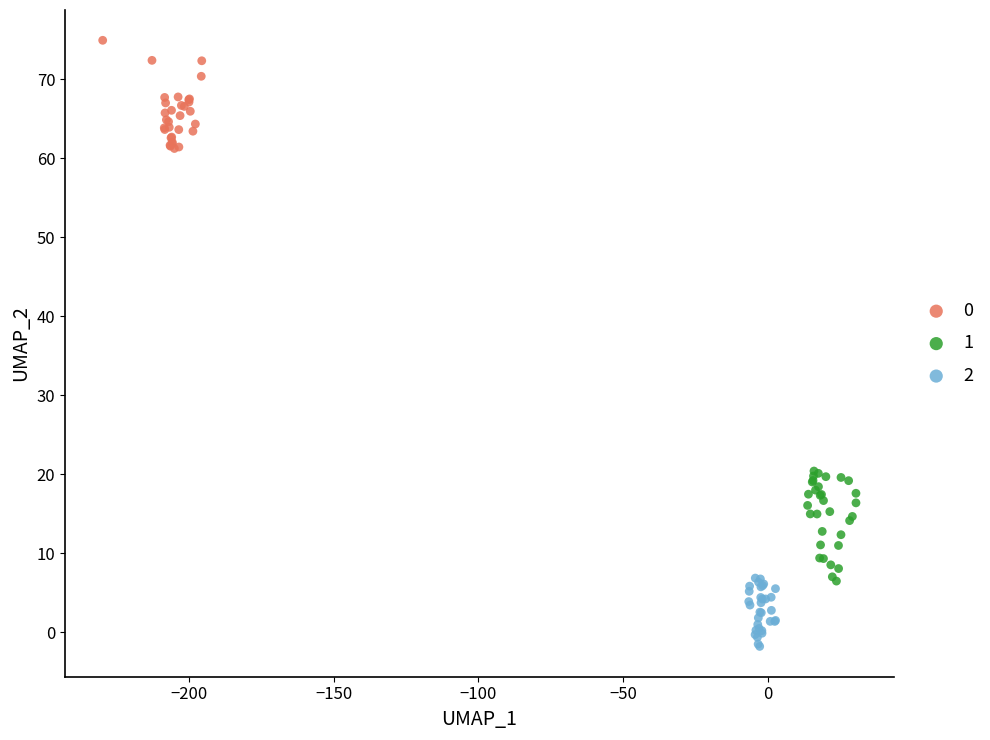

What are all the series names shown in the legend?

0, 1, 2